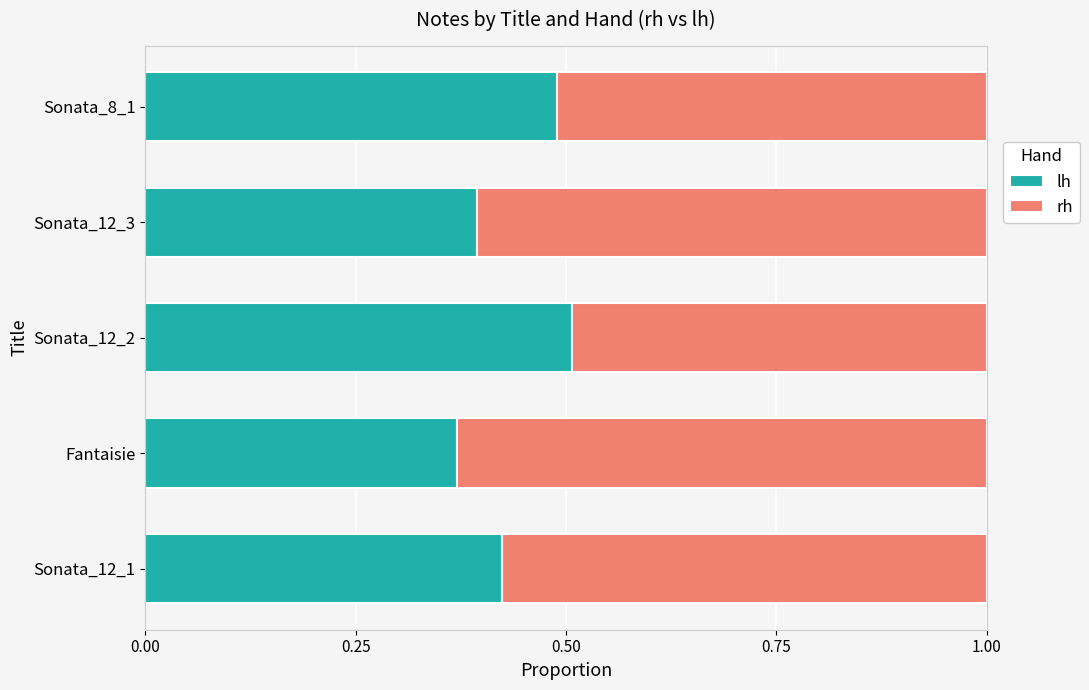

How many lh values are between 0 and 1?

5